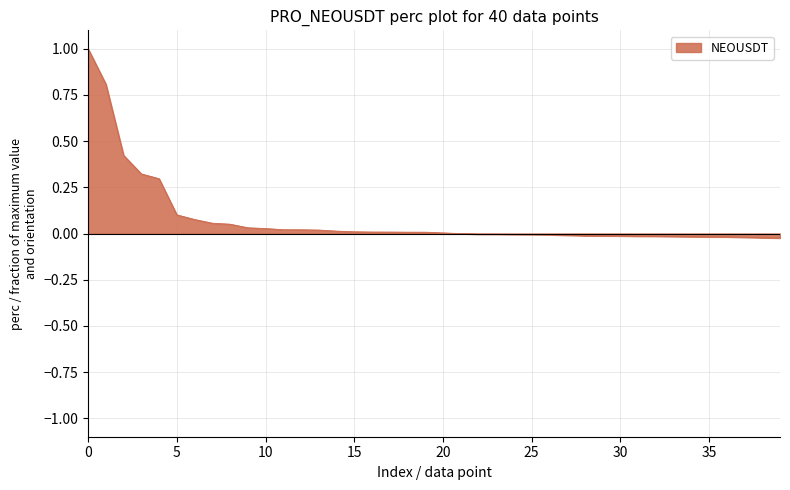

What is the greatest value displayed?

1.0